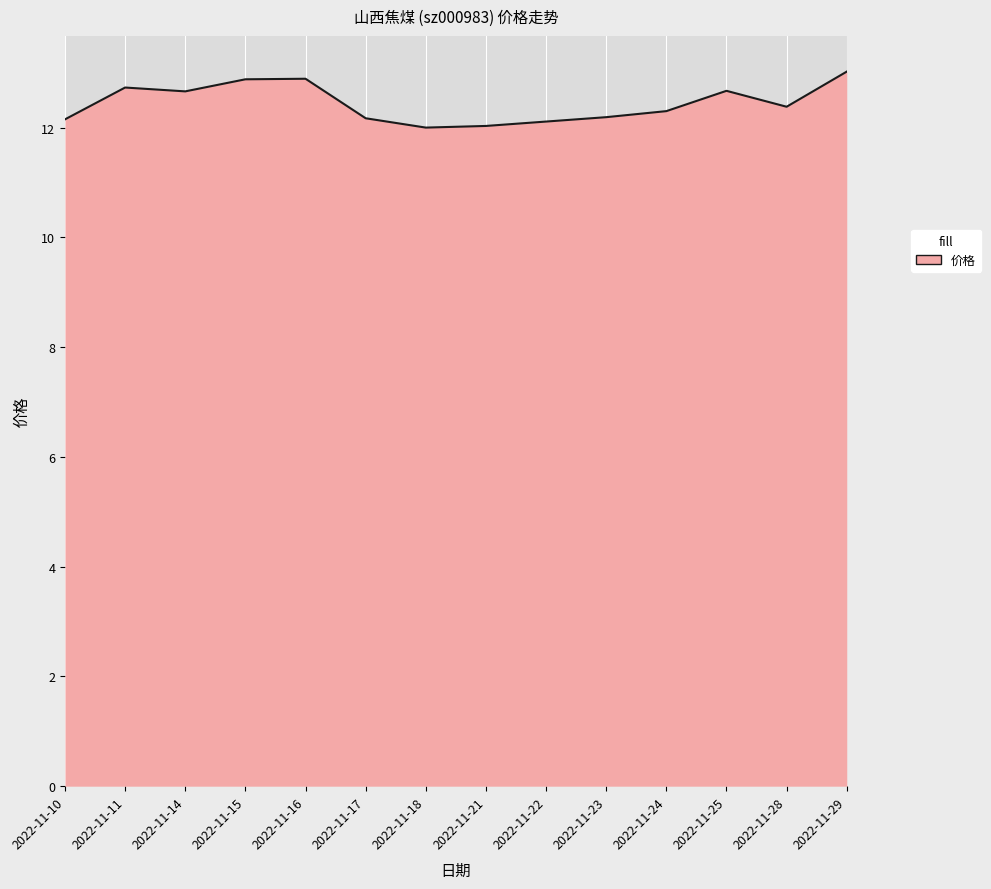

What is the difference between the values at 2022-11-28 and 2022-11-14?

0.3